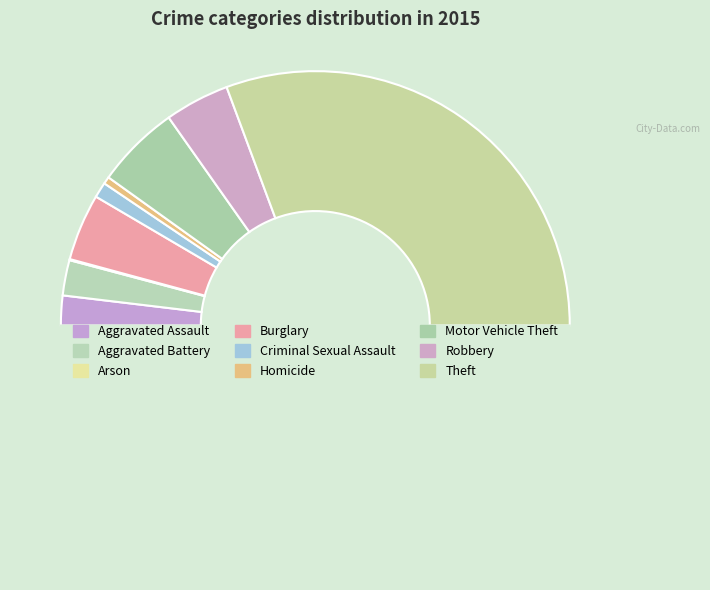

To the nearest percent, what is the average slice percentage?

11%